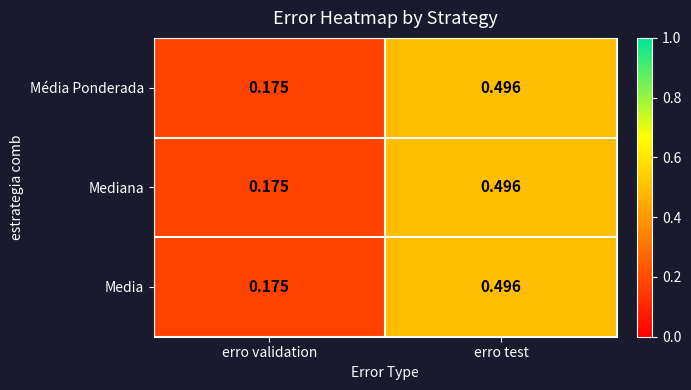

Rank the categories by Media value from lowest to highest.

erro validation, erro test